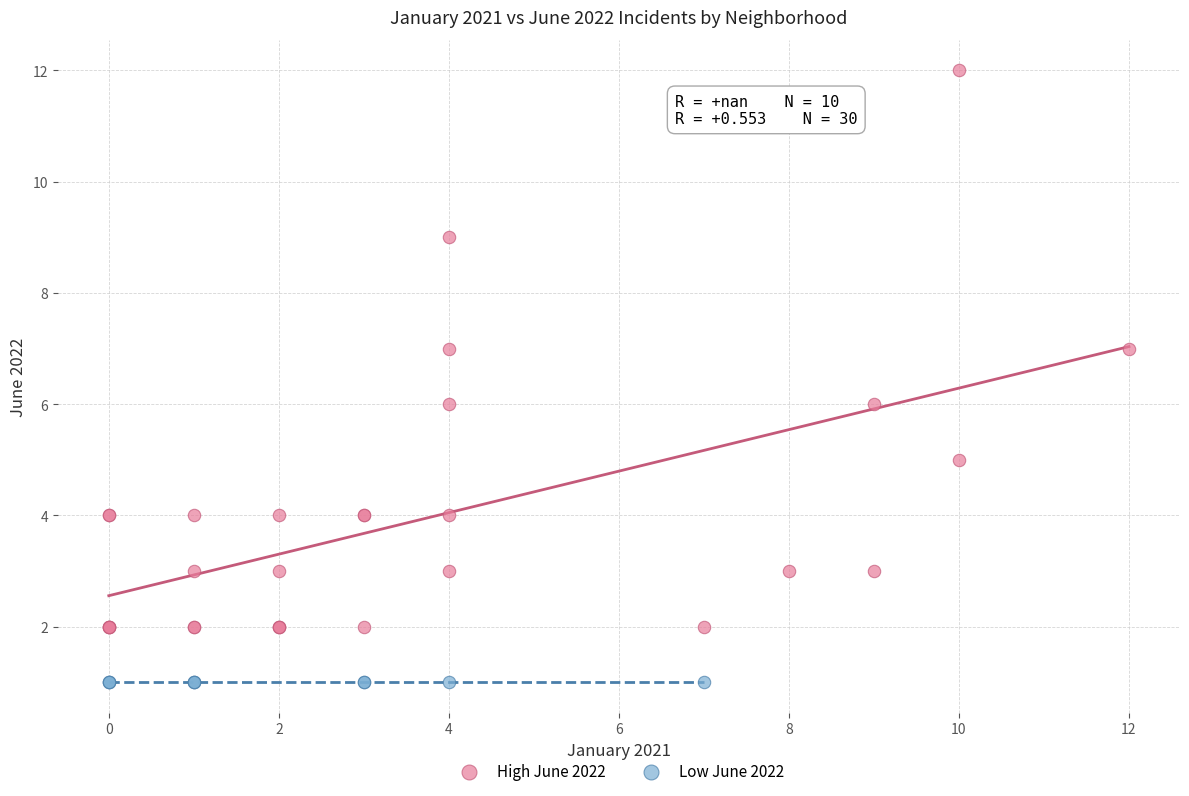

Which series contains the lowest Y value?

Low June 2022